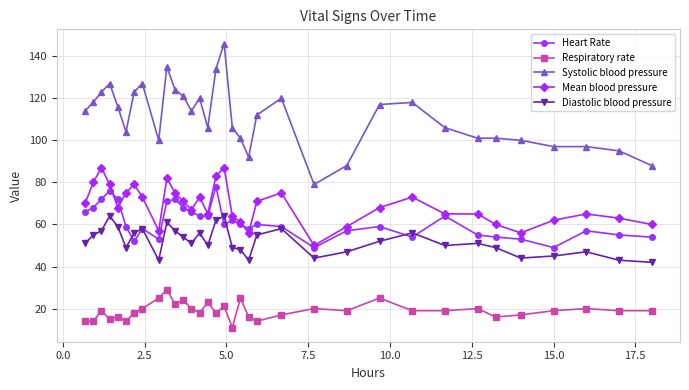

What is the value of the Respiratory rate point at the 7th from the left?

18